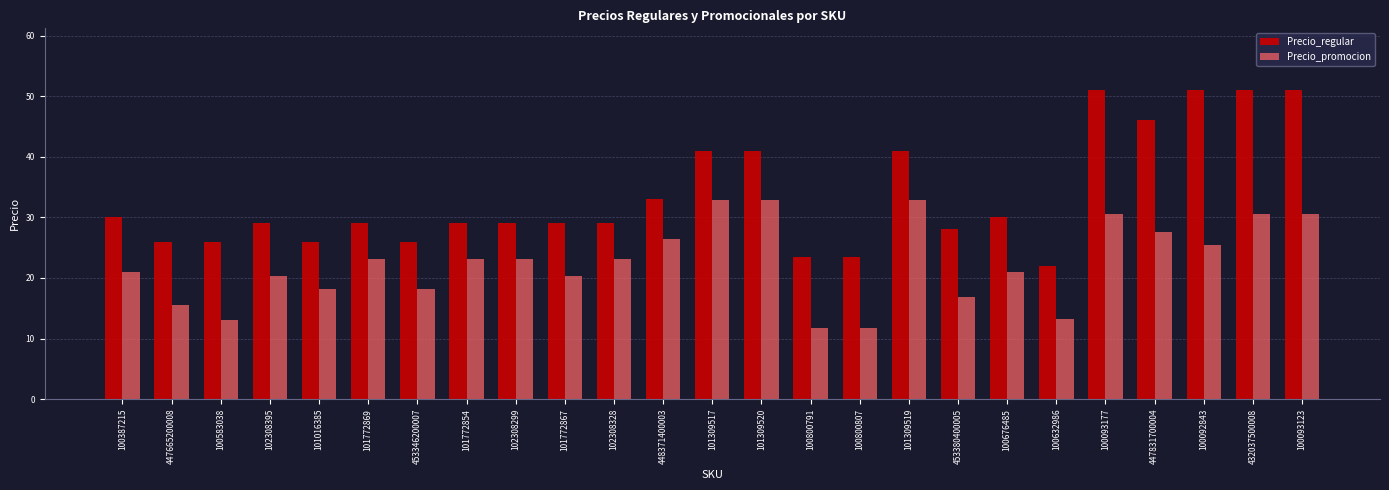

Where is Precio_regular nearest to the value 36?

448371400003